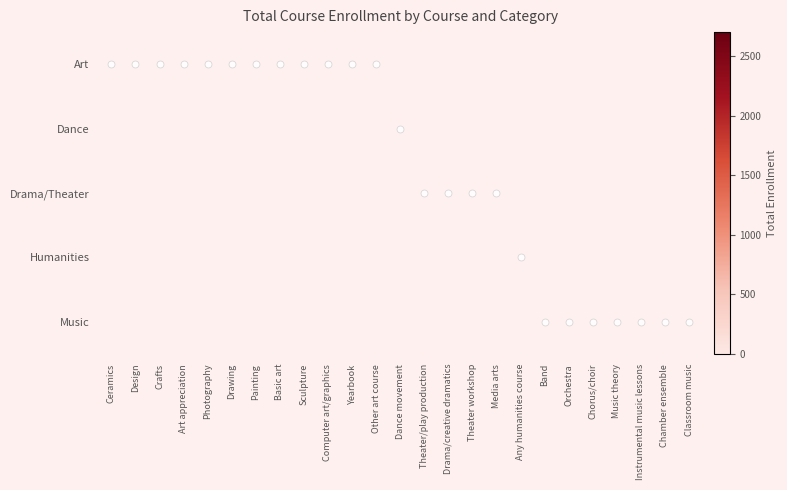

How many categories are shown in the chart?

25